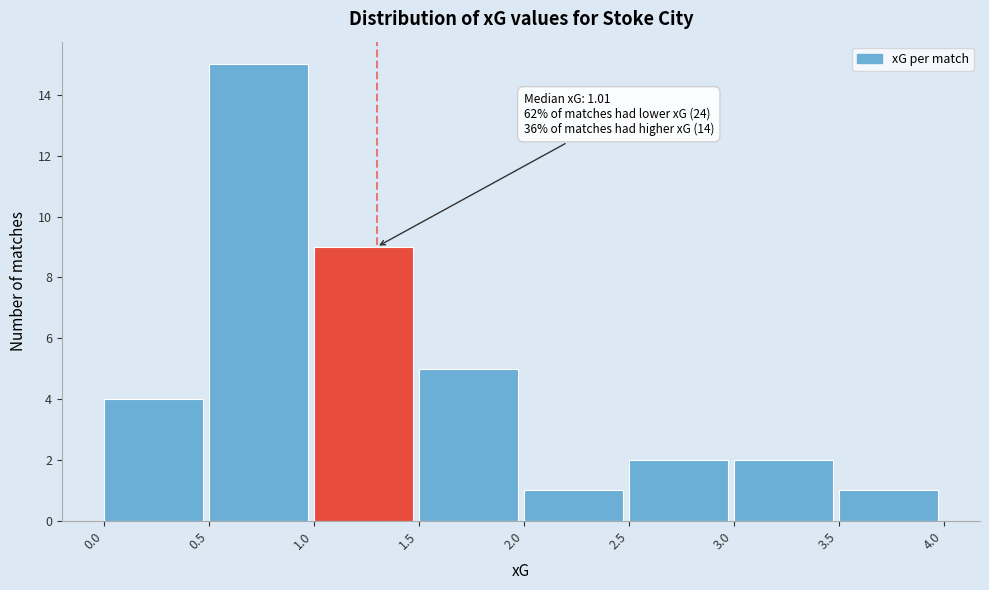

Which range on the x-axis has the tallest bar?

0.5 to 1.0